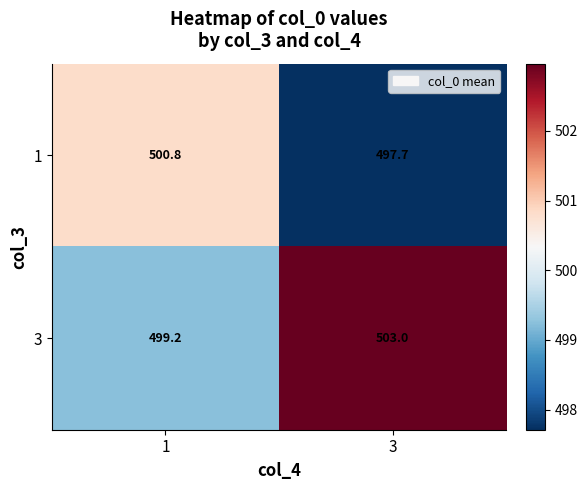

The 1 series shows 759.0 at 3. True or false?

False